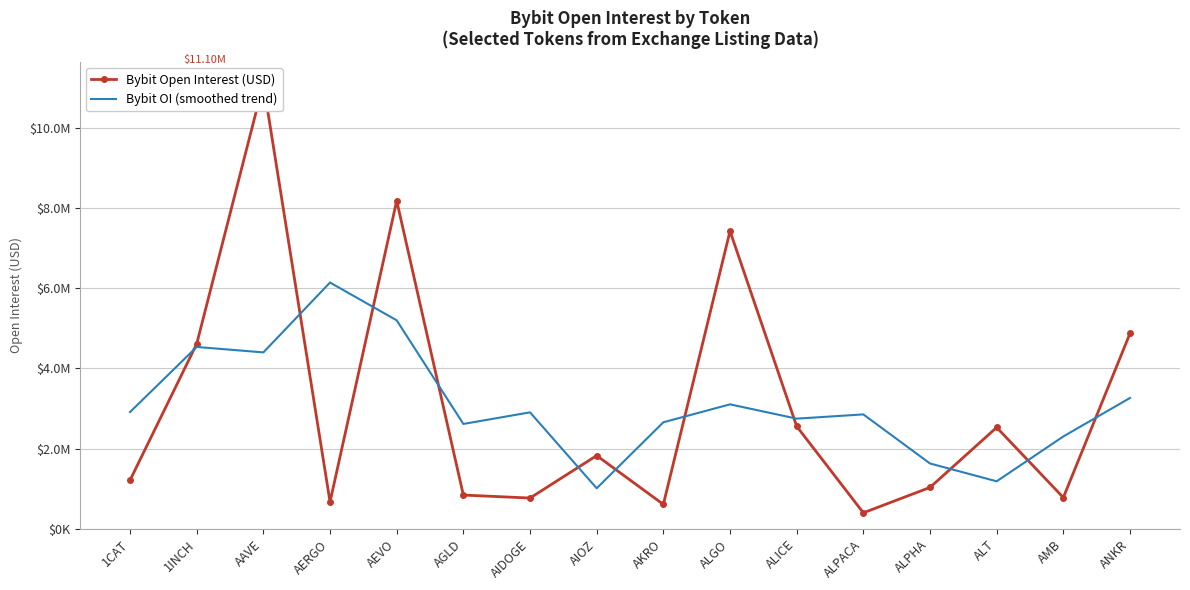

The Bybit Open Interest (USD) series shows 12835694 at ALGO. True or false?

False